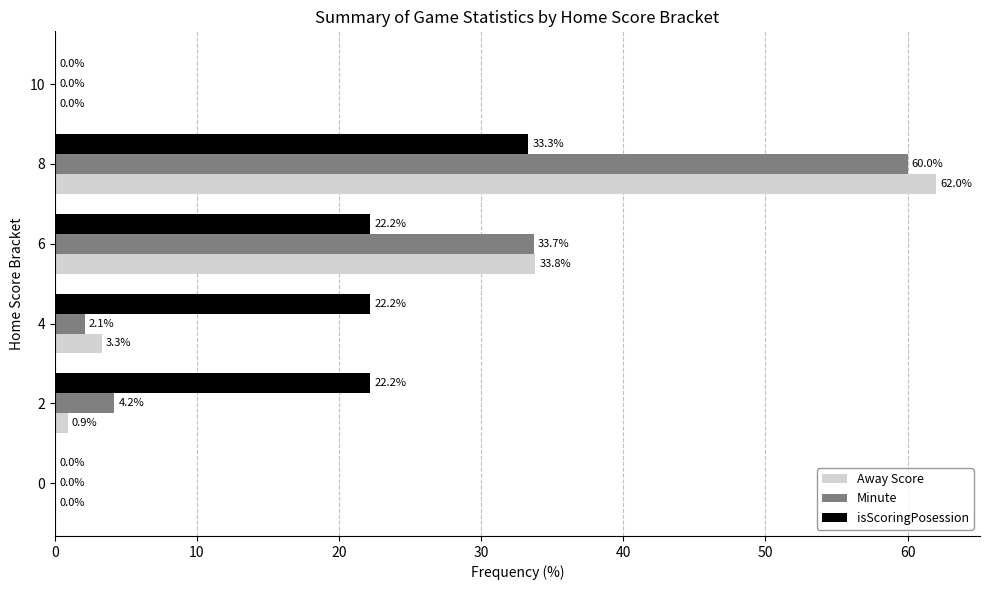

Is it true that Minute equals -34.1 at 0?

False